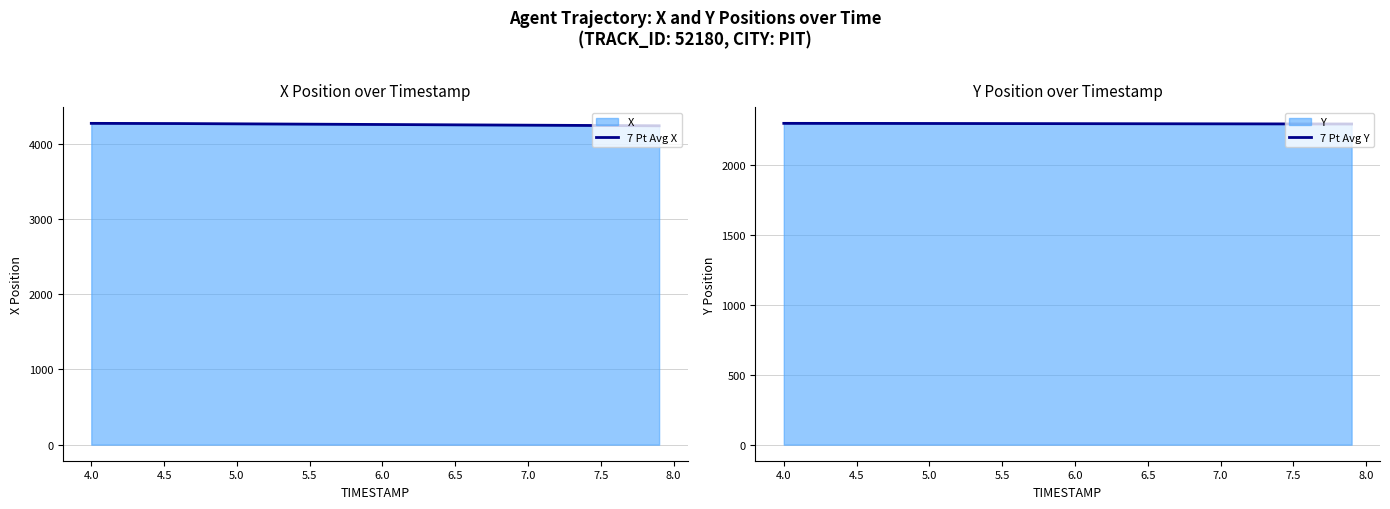

Does the chart have visible grid lines?

Yes